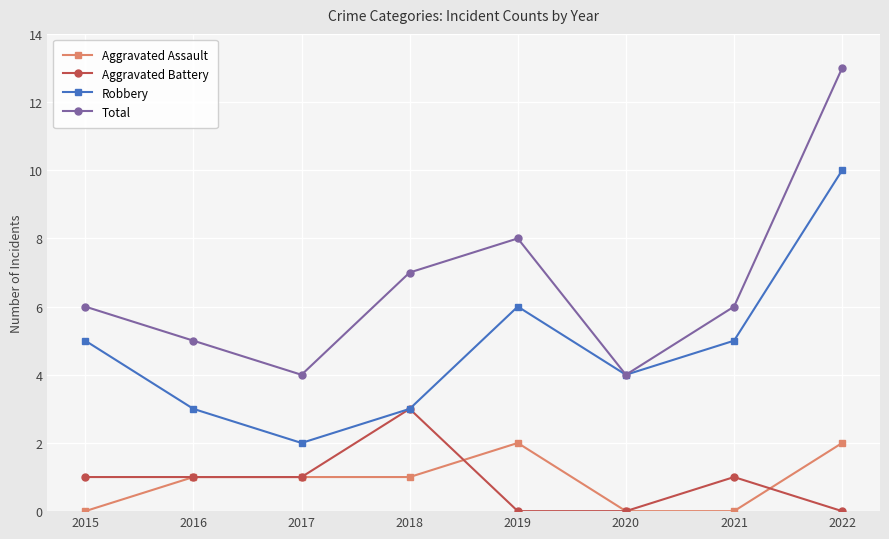

The Aggravated Battery series shows 3 at 2018. True or false?

True